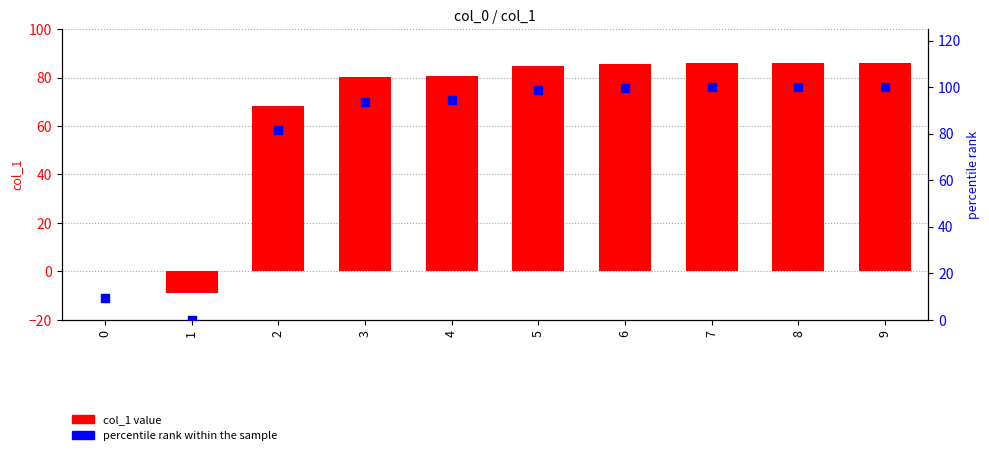

At which category is the sum across all series the highest?

9